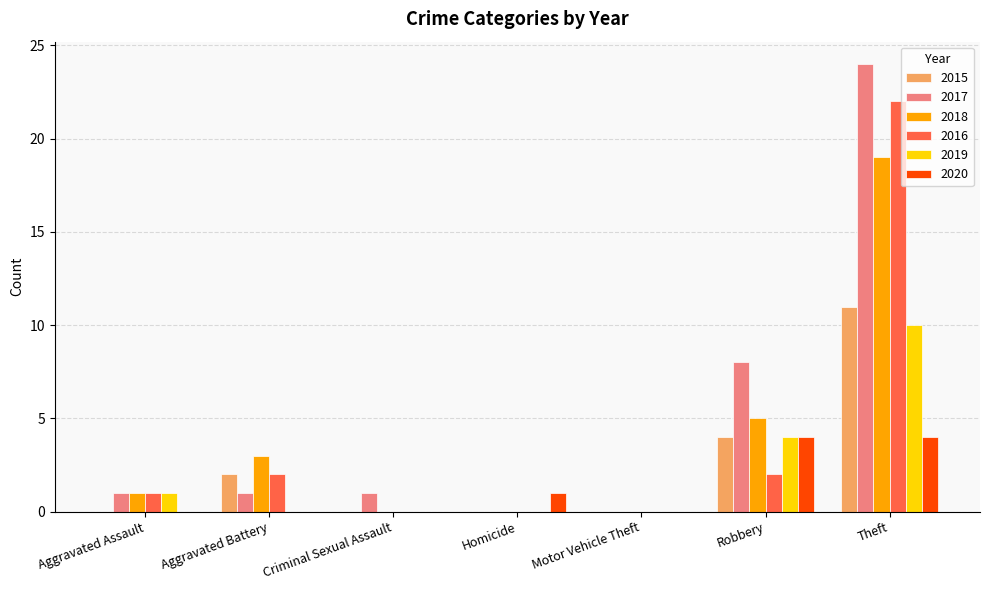

Reading left to right, what are all the values shown in this chart?

2015: Aggravated Assault=0	Aggravated Battery=2	Criminal Sexual Assault=0	Homicide=0	Motor Vehicle Theft=0	Robbery=4	Theft=11
2017: Aggravated Assault=1	Aggravated Battery=1	Criminal Sexual Assault=1	Homicide=0	Motor Vehicle Theft=0	Robbery=8	Theft=24
2018: Aggravated Assault=1	Aggravated Battery=3	Criminal Sexual Assault=0	Homicide=0	Motor Vehicle Theft=0	Robbery=5	Theft=19
2016: Aggravated Assault=1	Aggravated Battery=2	Criminal Sexual Assault=0	Homicide=0	Motor Vehicle Theft=0	Robbery=2	Theft=22
2019: Aggravated Assault=1	Aggravated Battery=0	Criminal Sexual Assault=0	Homicide=0	Motor Vehicle Theft=0	Robbery=4	Theft=10
2020: Aggravated Assault=0	Aggravated Battery=0	Criminal Sexual Assault=0	Homicide=1	Motor Vehicle Theft=0	Robbery=4	Theft=4